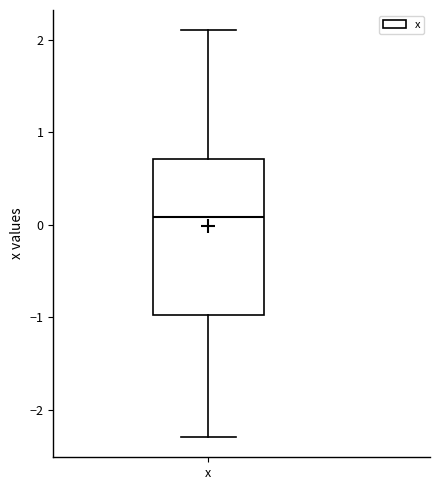

Read this box plot against the y-axis: the position of the median line, the range covered by the box, and the ends of both whiskers. The values are not printed on the chart, so give them approximately, as read against the axis.

median 0.1, box -1.0 to 0.7, whiskers -2.3 to 2.1